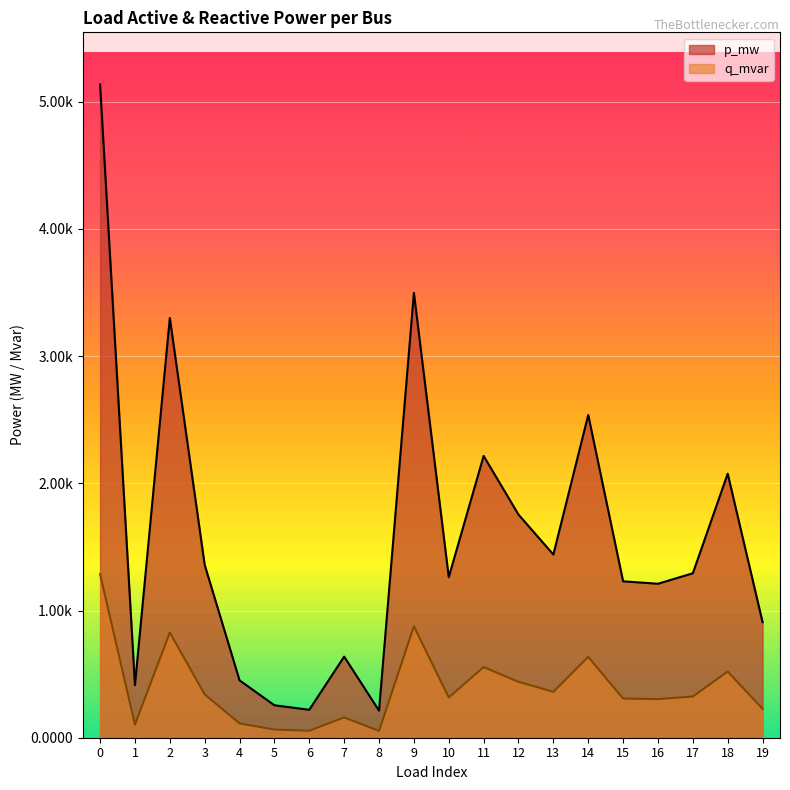

List the series in order of their peak value, lowest first.

q_mvar, p_mw